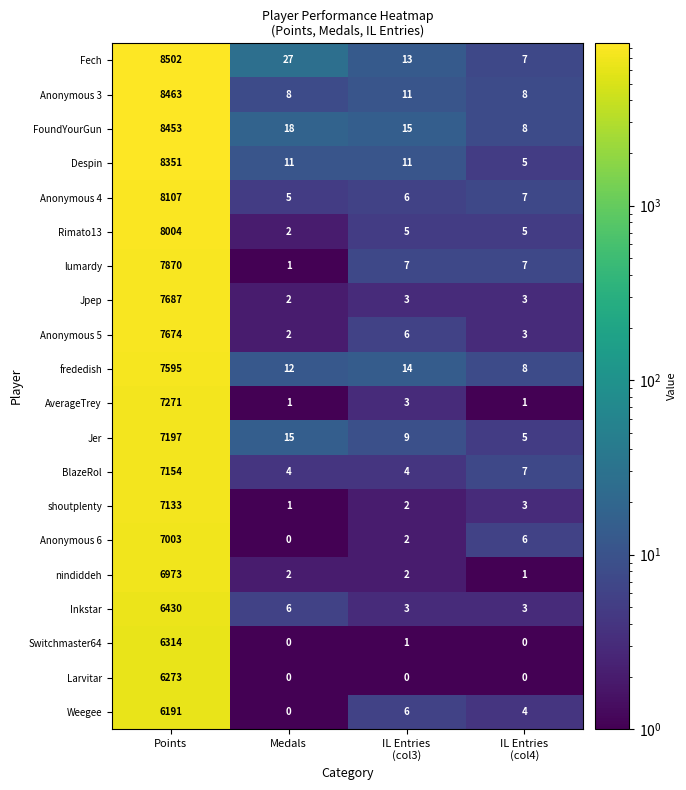

At which label does nindiddeh reach its peak?

Points